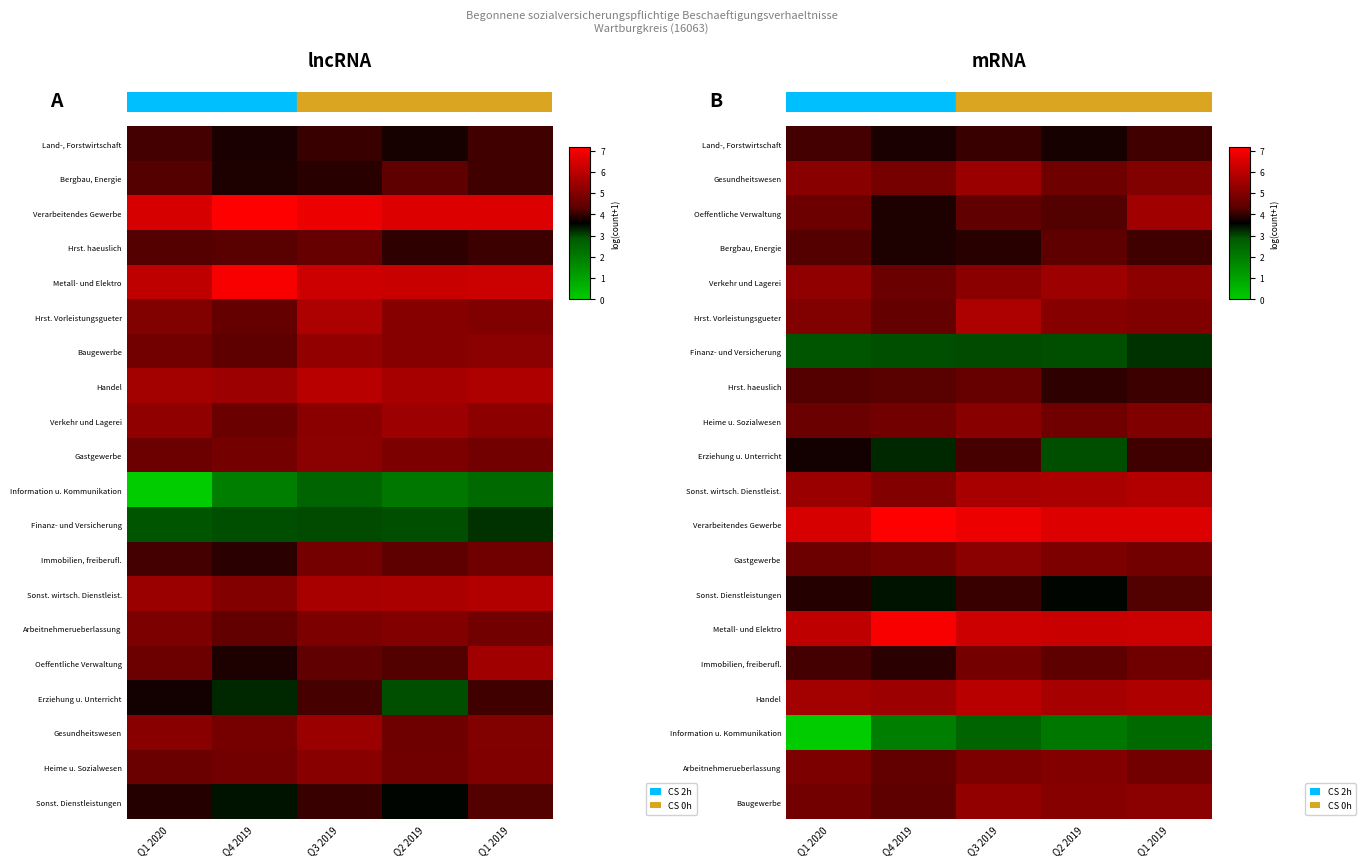

At which category is the sum across all series the highest?

Q3 2019